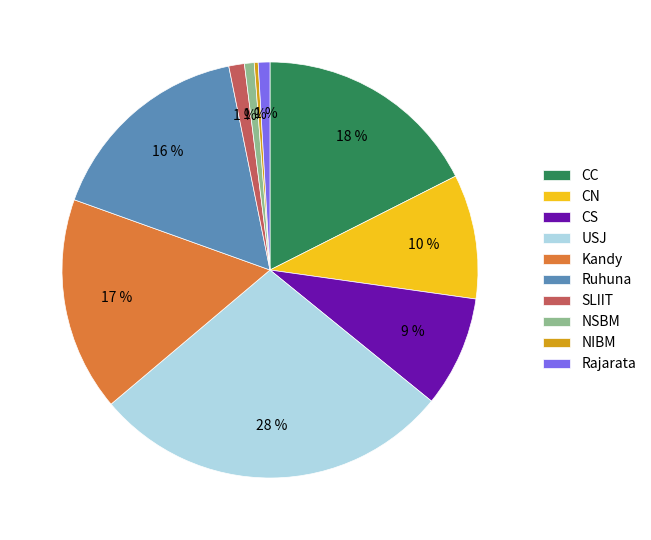

Between CC and SLIIT, which is larger?

CC